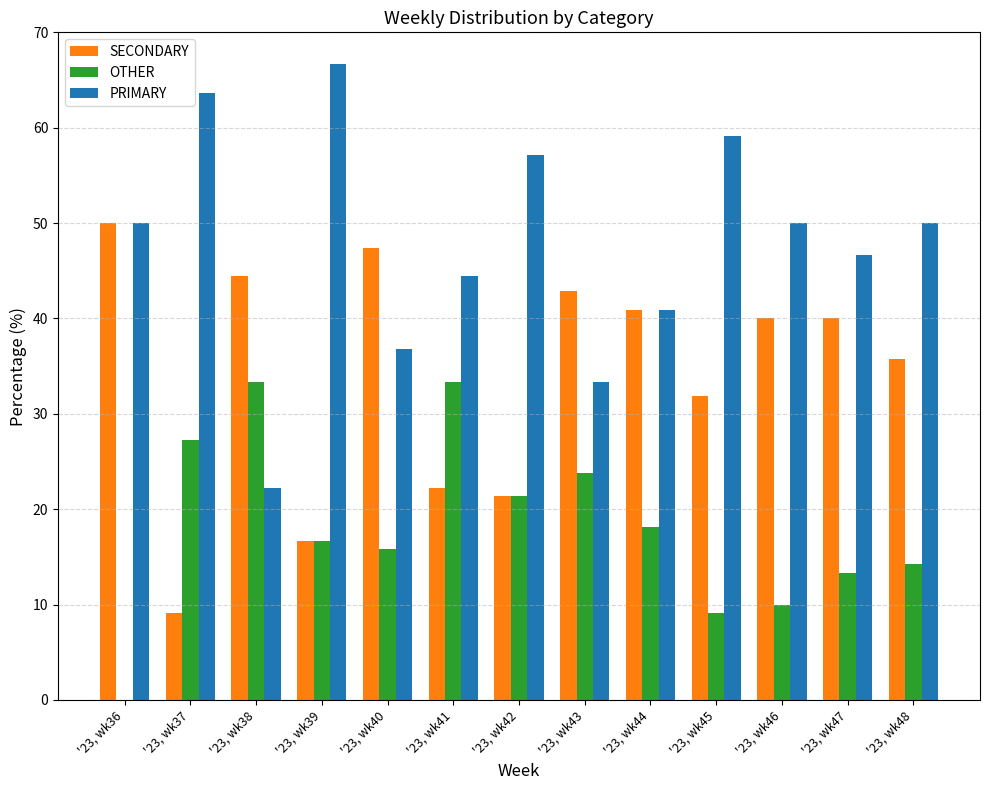

Count the number of data series in this chart.

3